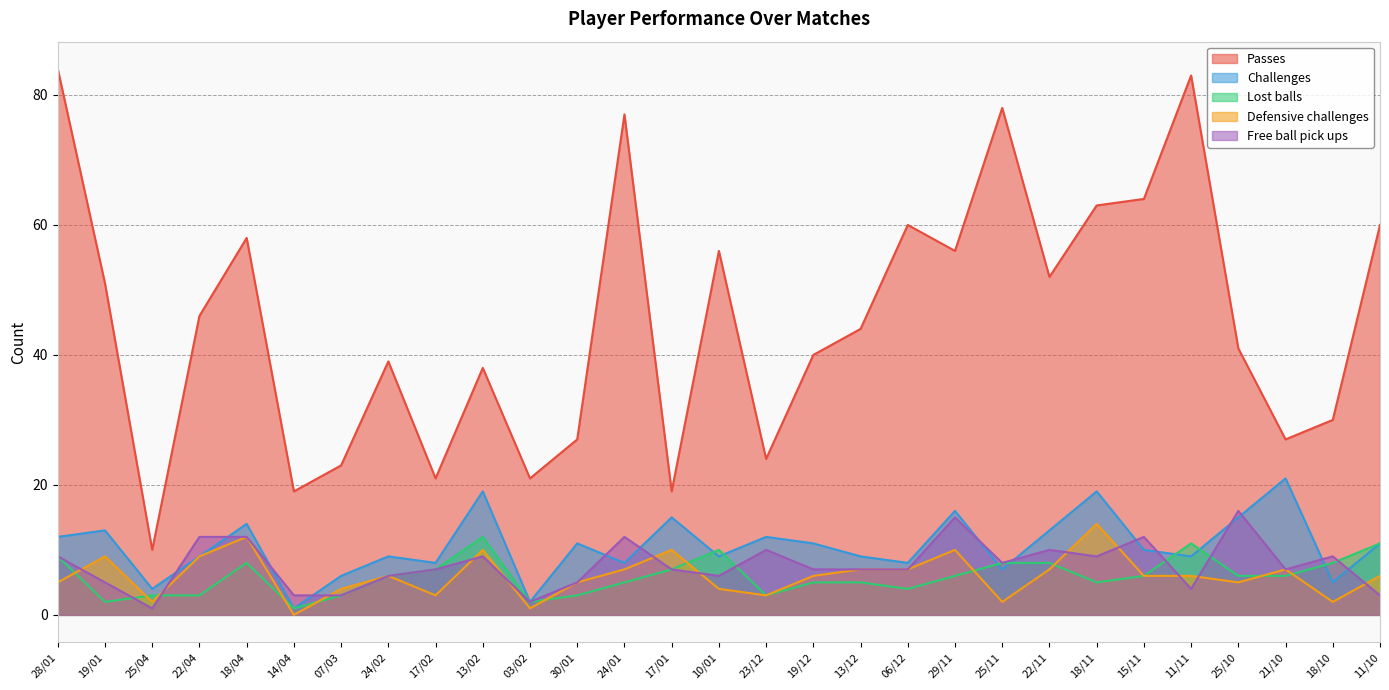

The value of Passes at 22/04 is 32. True or false?

False